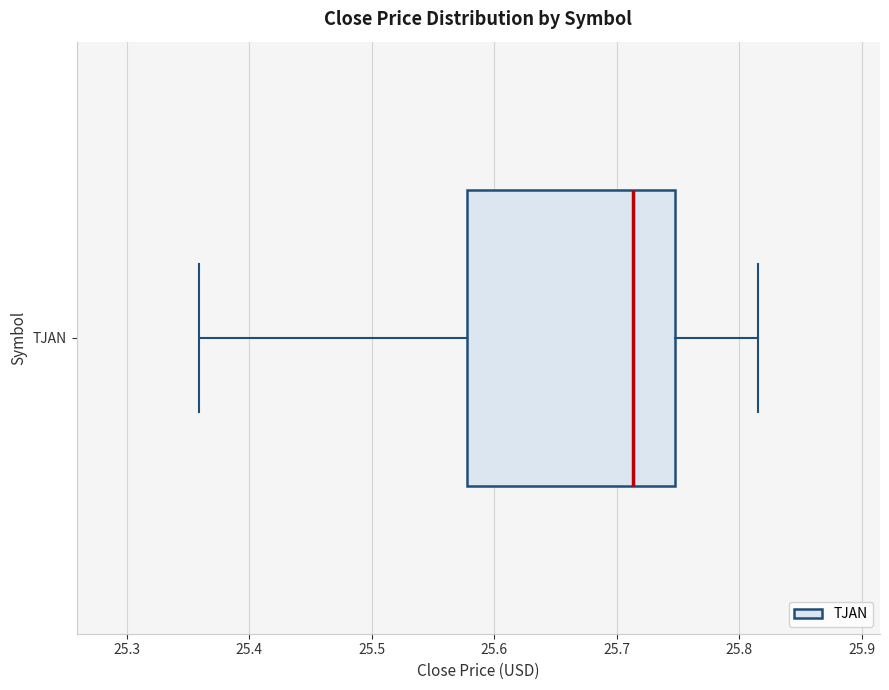

Where is the left edge of the box for TJAN on the x-axis? The values are not printed on the chart, so give them approximately, as read against the axis.

25.58